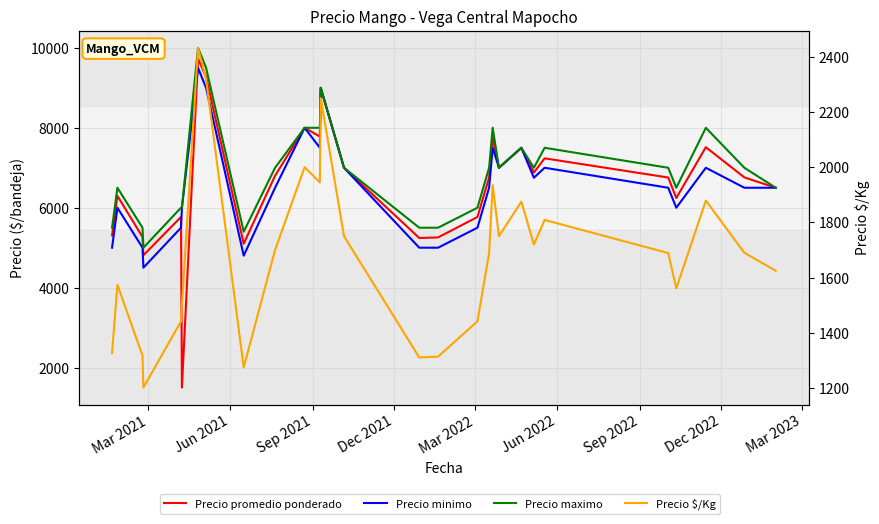

What are all the series names shown in the legend?

Precio promedio ponderado, Precio minimo, Precio maximo, Precio $/Kg